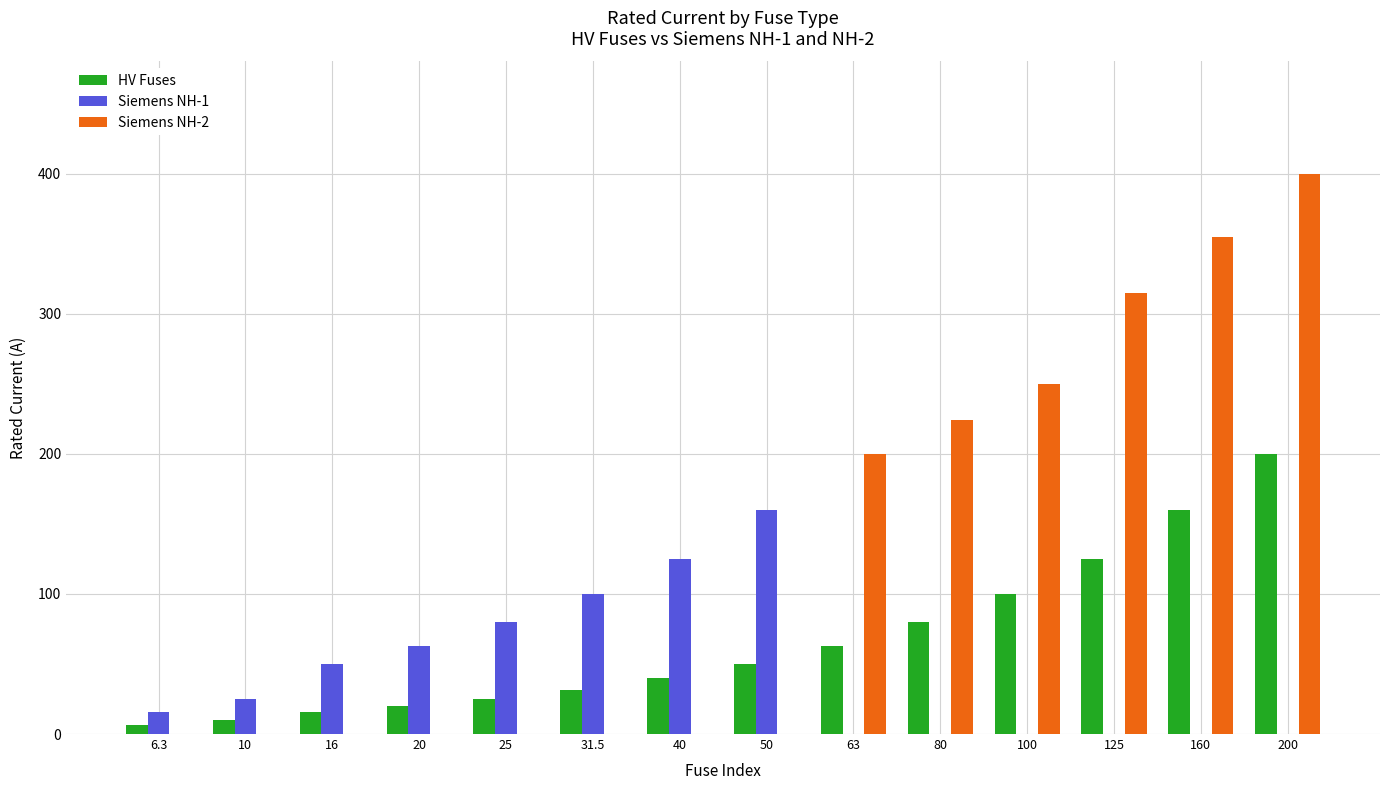

Are the bars grouped side by side (vs. stacked)?

Yes